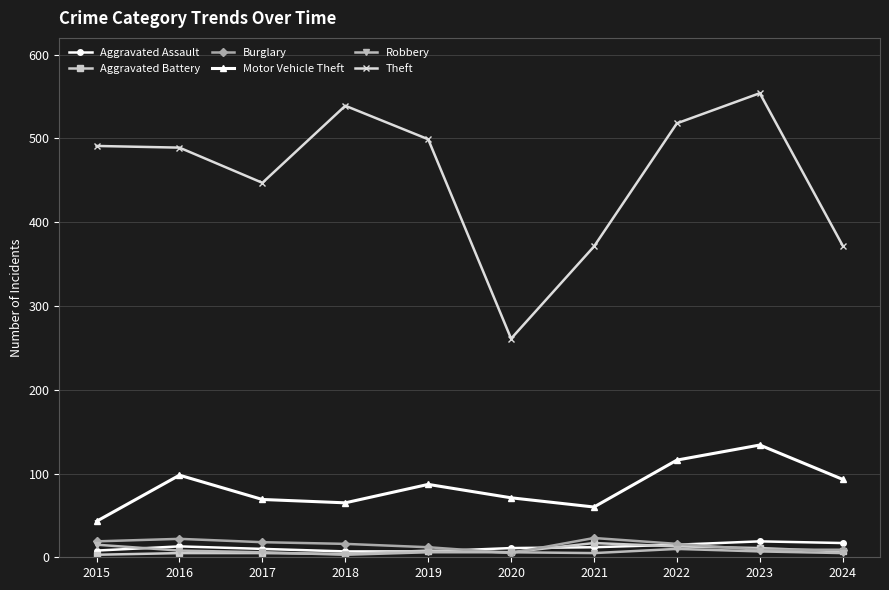

Is the value of Robbery at 2017 greater than the value of Theft at 2015?

No